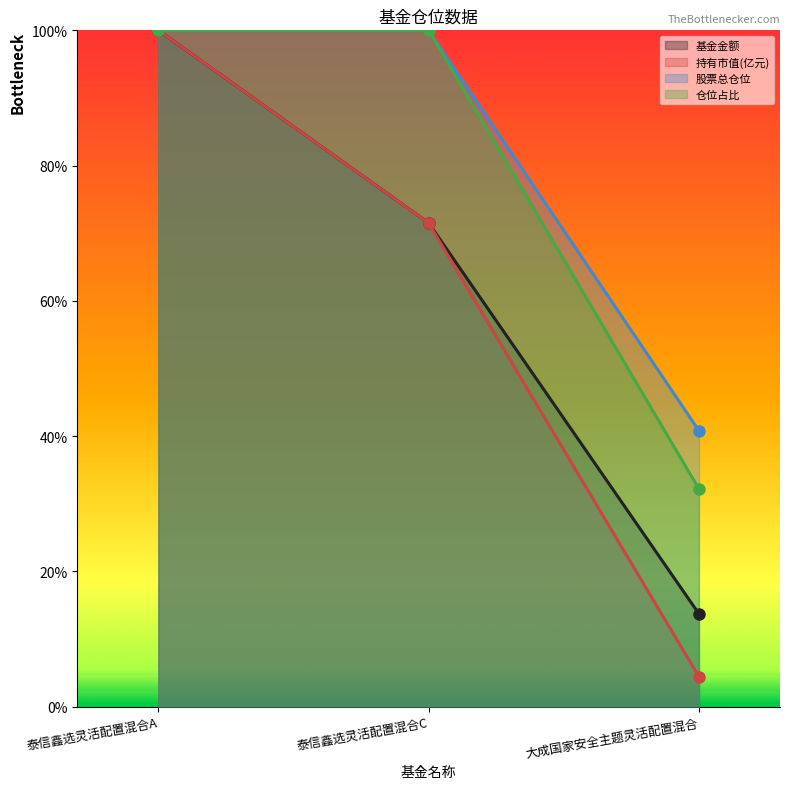

What is the difference between the highest and lowest values at 泰信鑫选灵活配置混合C?

28.5